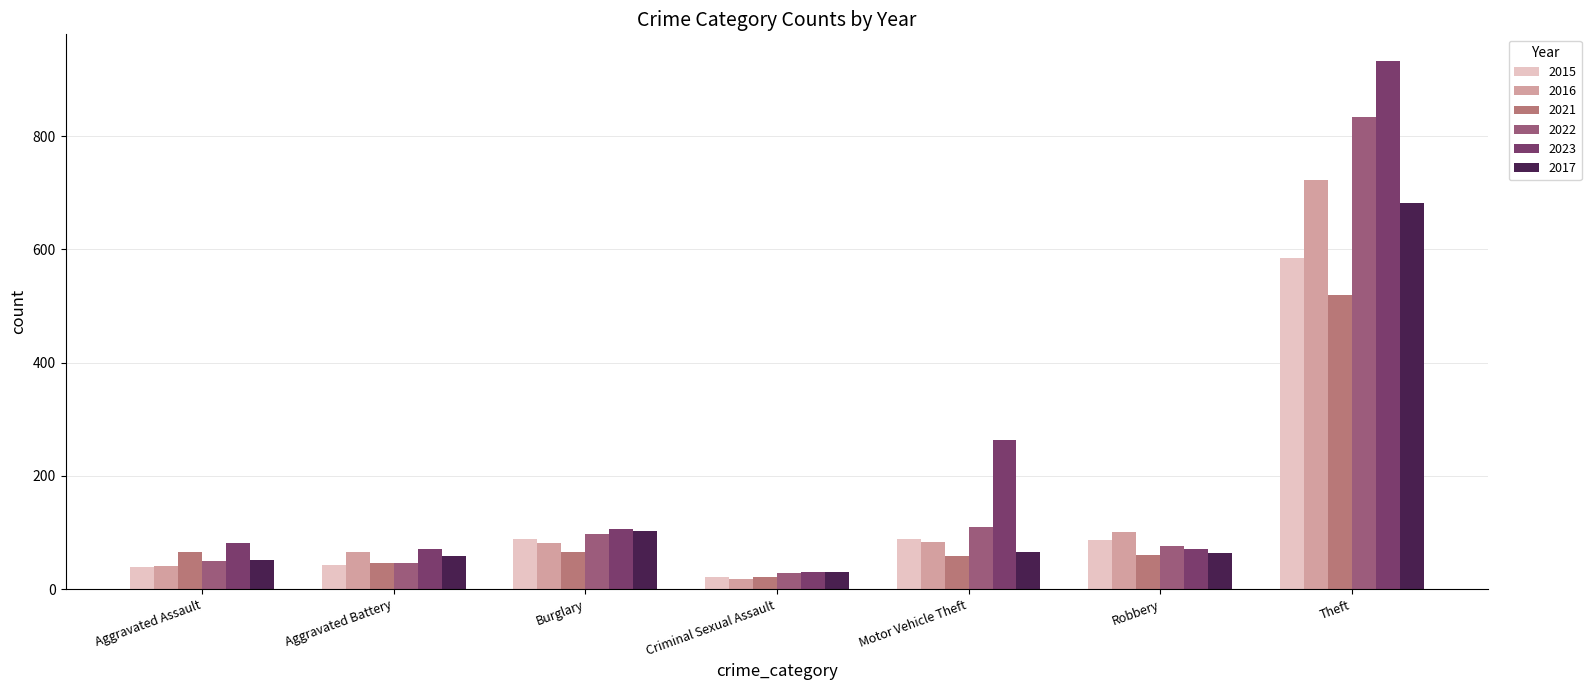

What is the difference between the 2015 values at Criminal Sexual Assault and Theft?

564